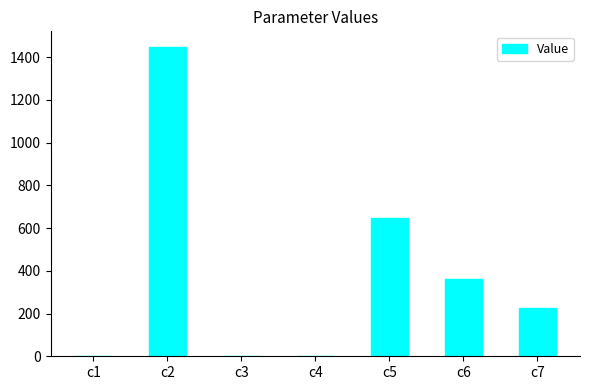

What is the approximate value at c1?

0.8